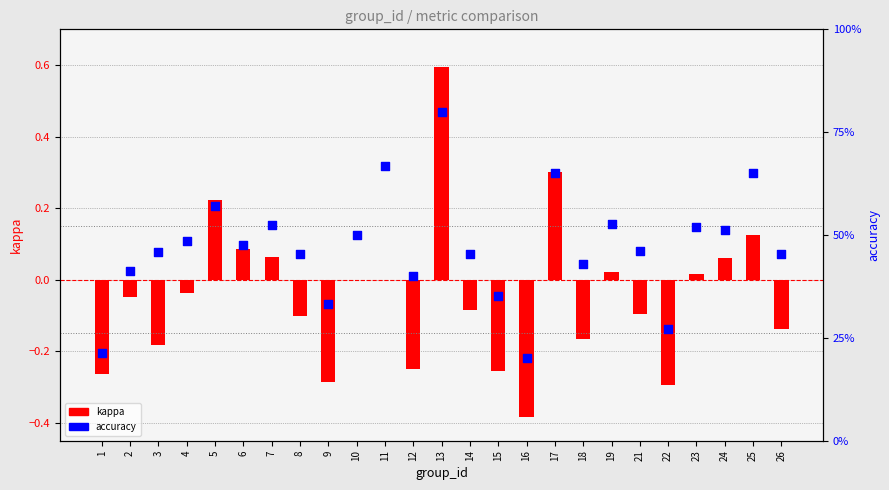

What is the total value across all series at 16?

-0.2